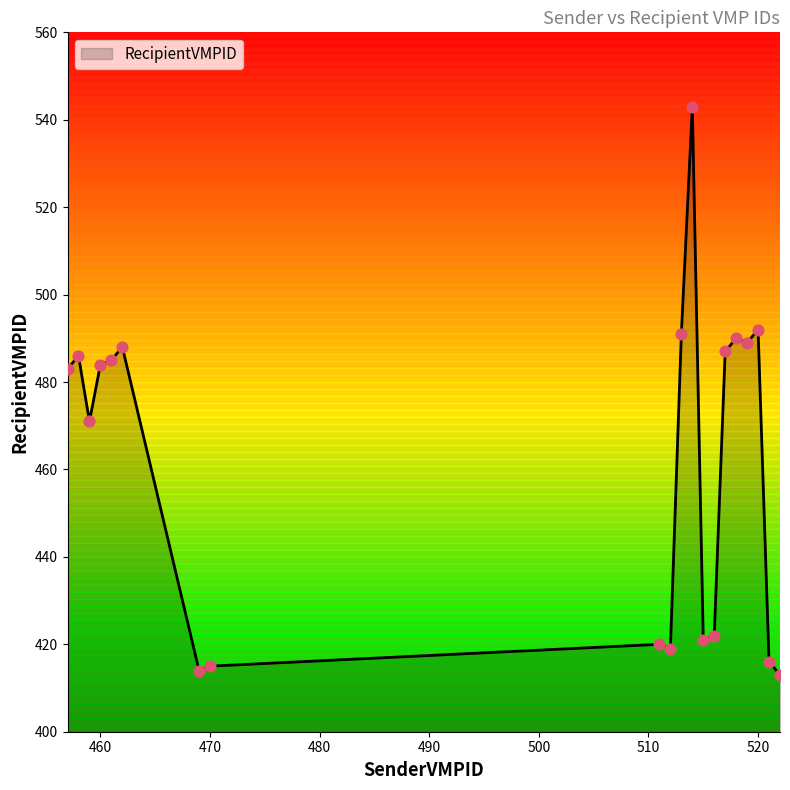

What is the maximum value shown in the chart?

543